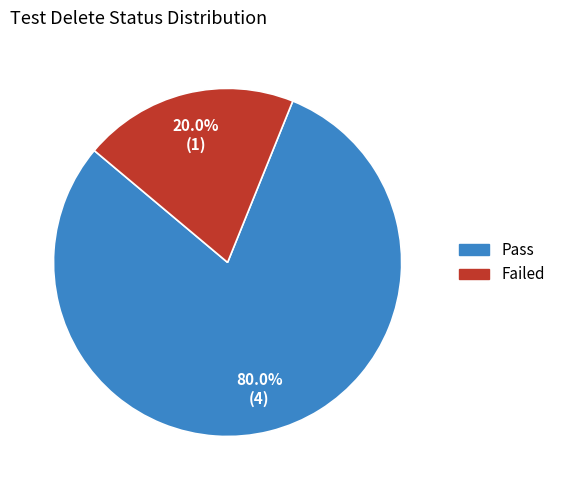

Combined, do Pass and Failed account for over 50%?

Yes